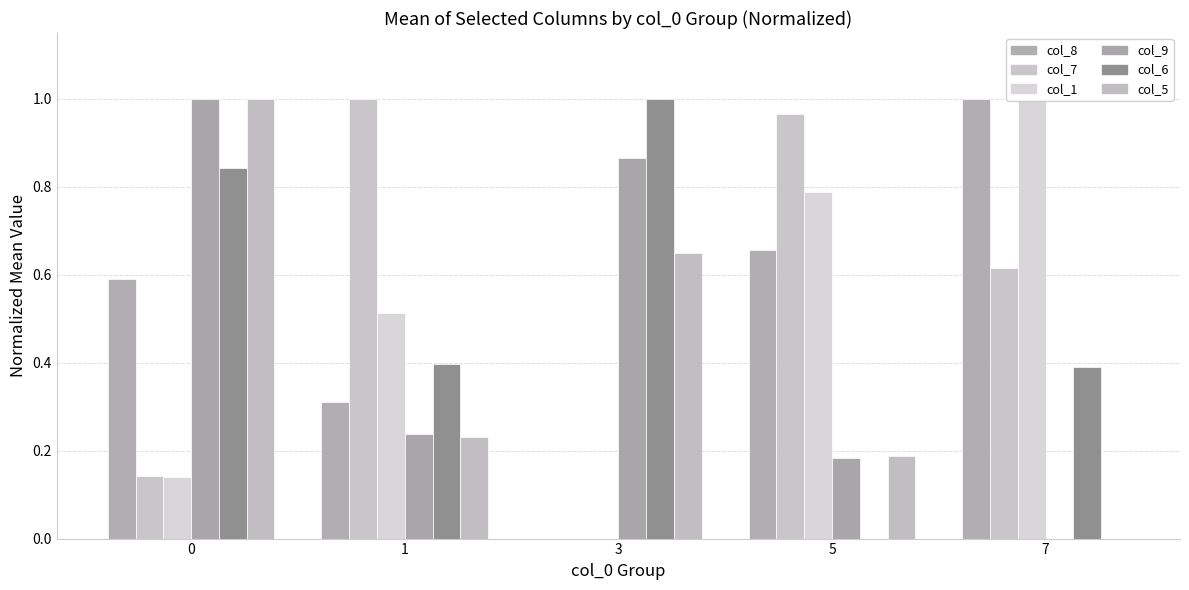

At 7, list the series in order from smallest to largest.

col_9, col_5, col_6, col_7, col_8, col_1